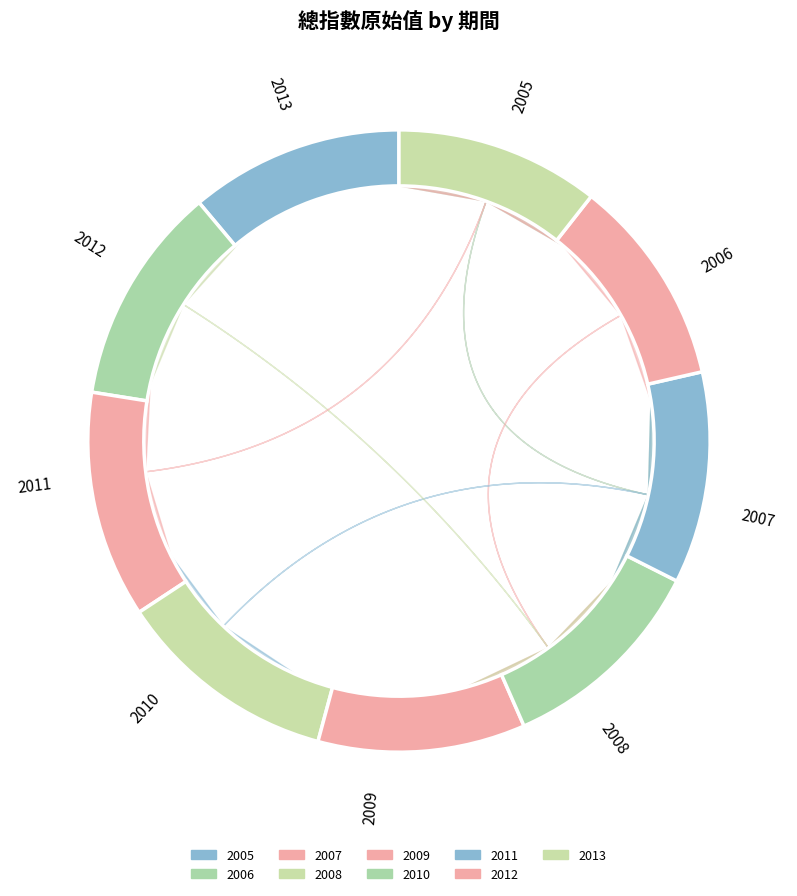

Approximately how many times larger is the value at 2006 compared to 2011?

1.0